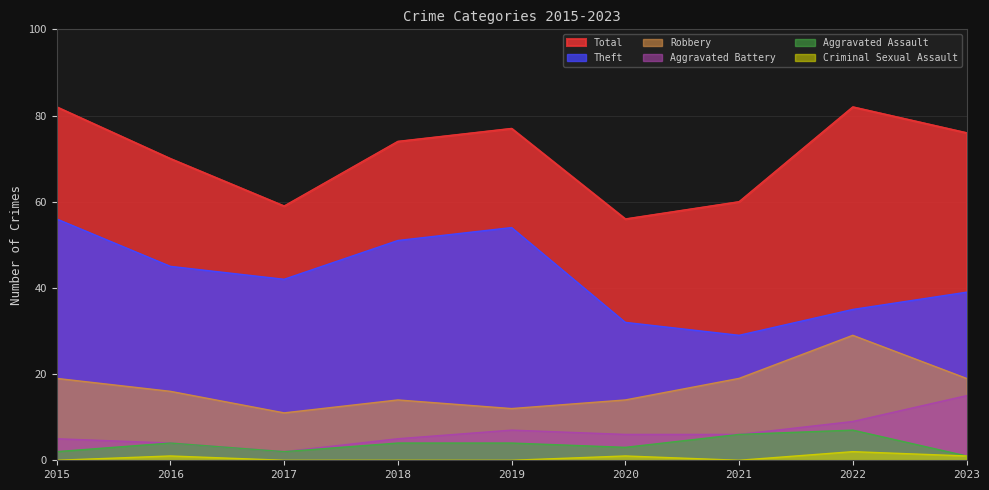

What is the lowest value of the Aggravated Battery series?

2